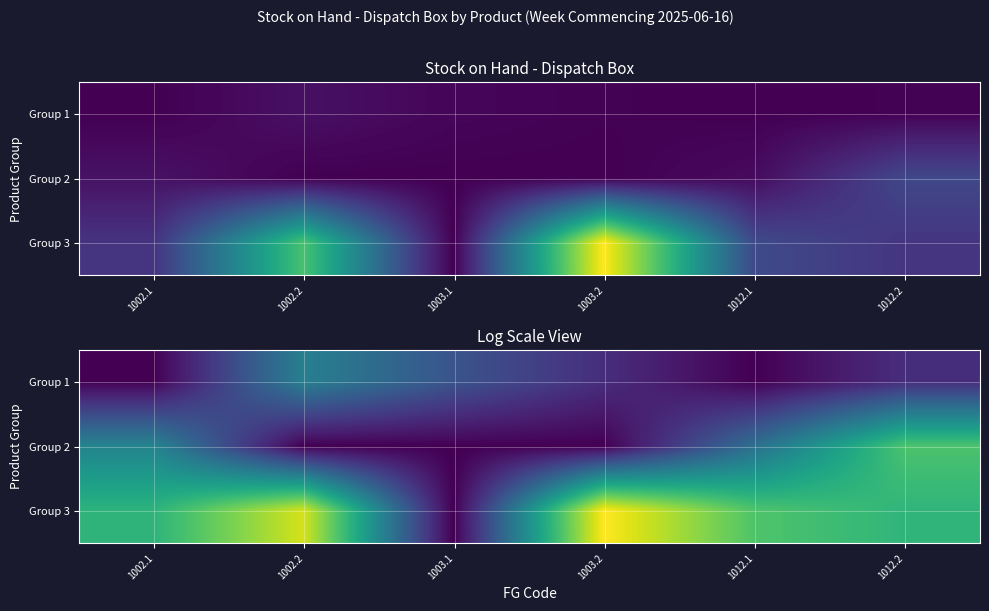

Which category has the lowest value across all series?

1002.1